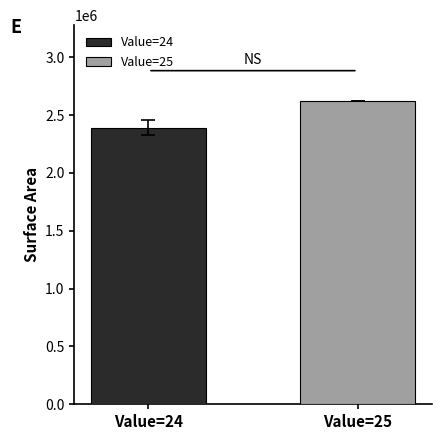

Rank the series by their average value, from highest to lowest.

Value=25, Value=24